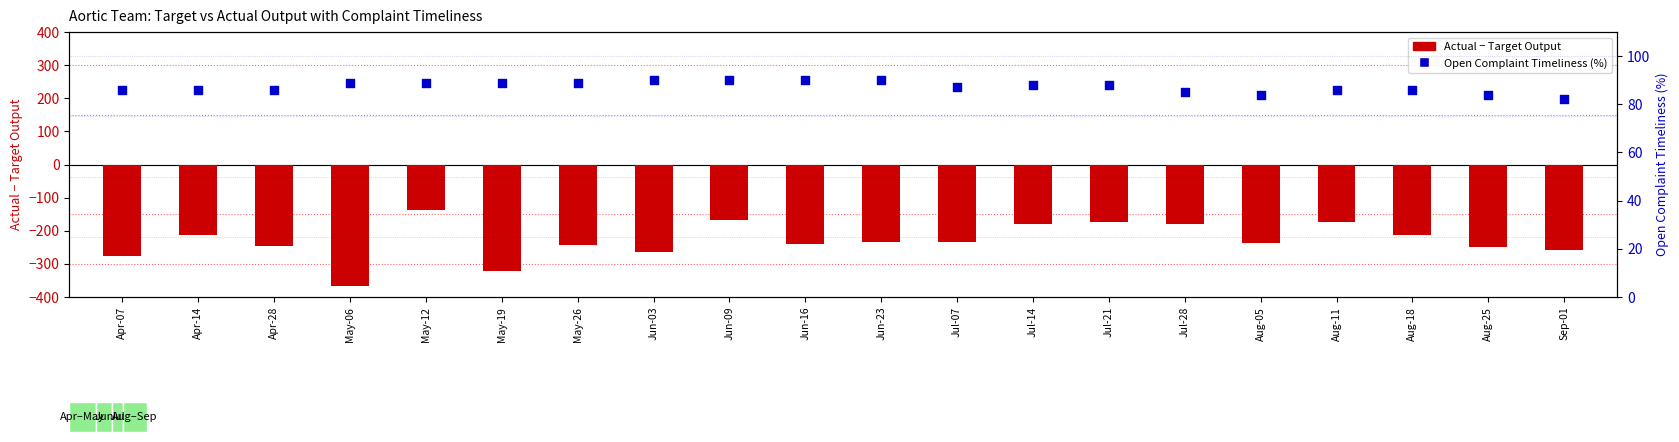

What are all the series names shown in the legend?

Actual - Target Output, Open Complaint Timeliness